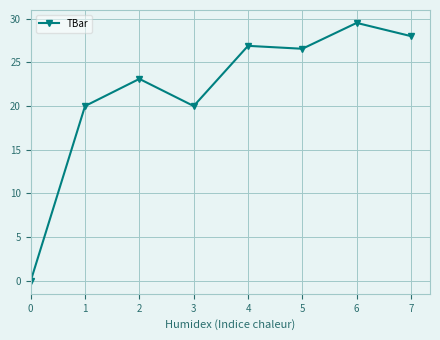

At which category does the data reach its first local peak?

2